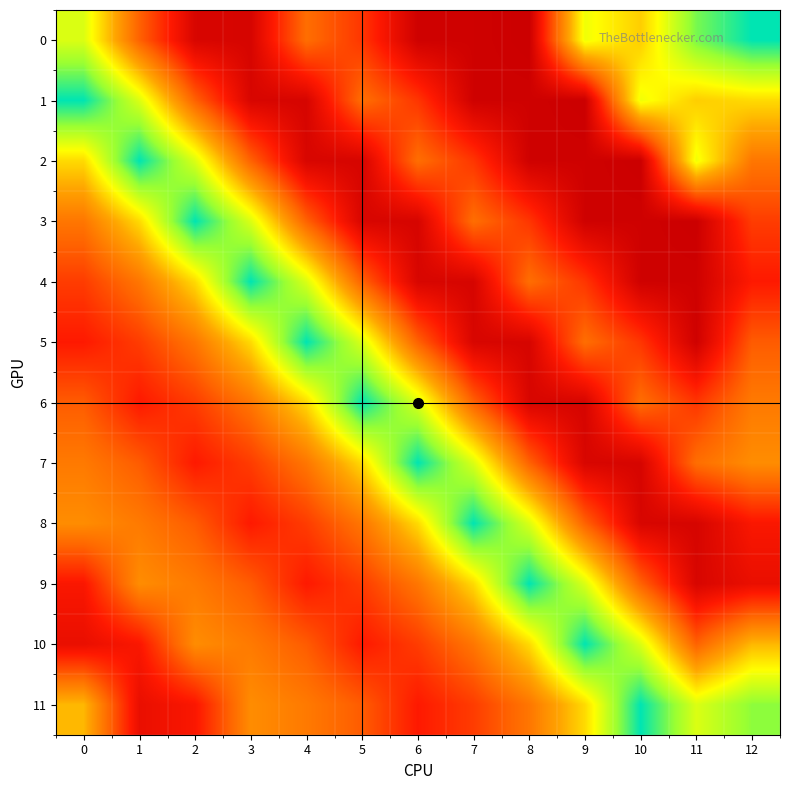

At which category is the sum across all series the highest?

12